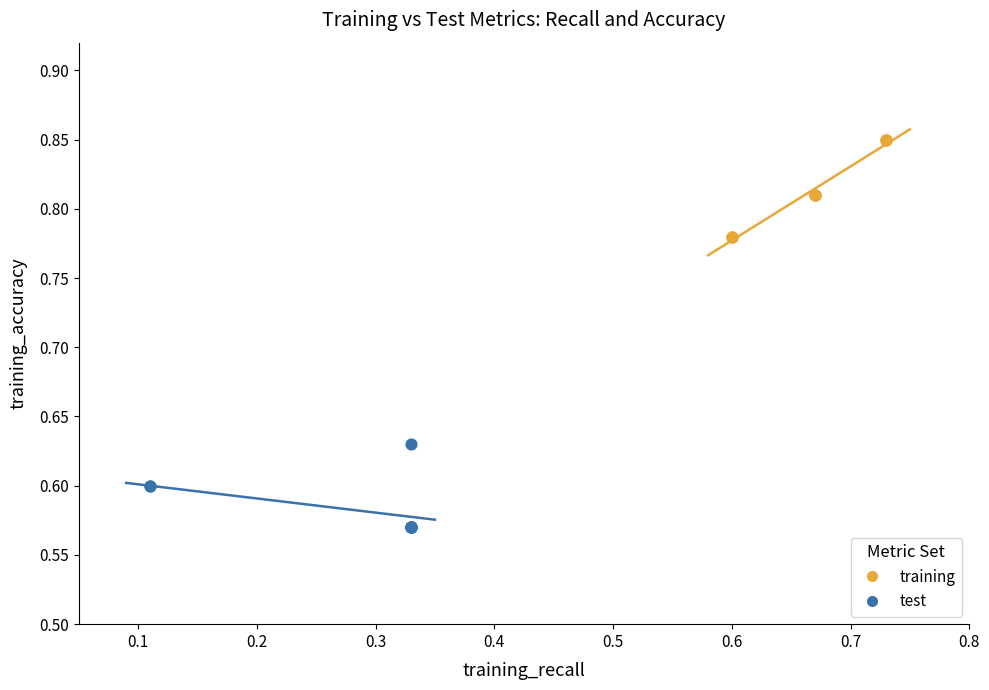

Which series contains the highest Y value?

training